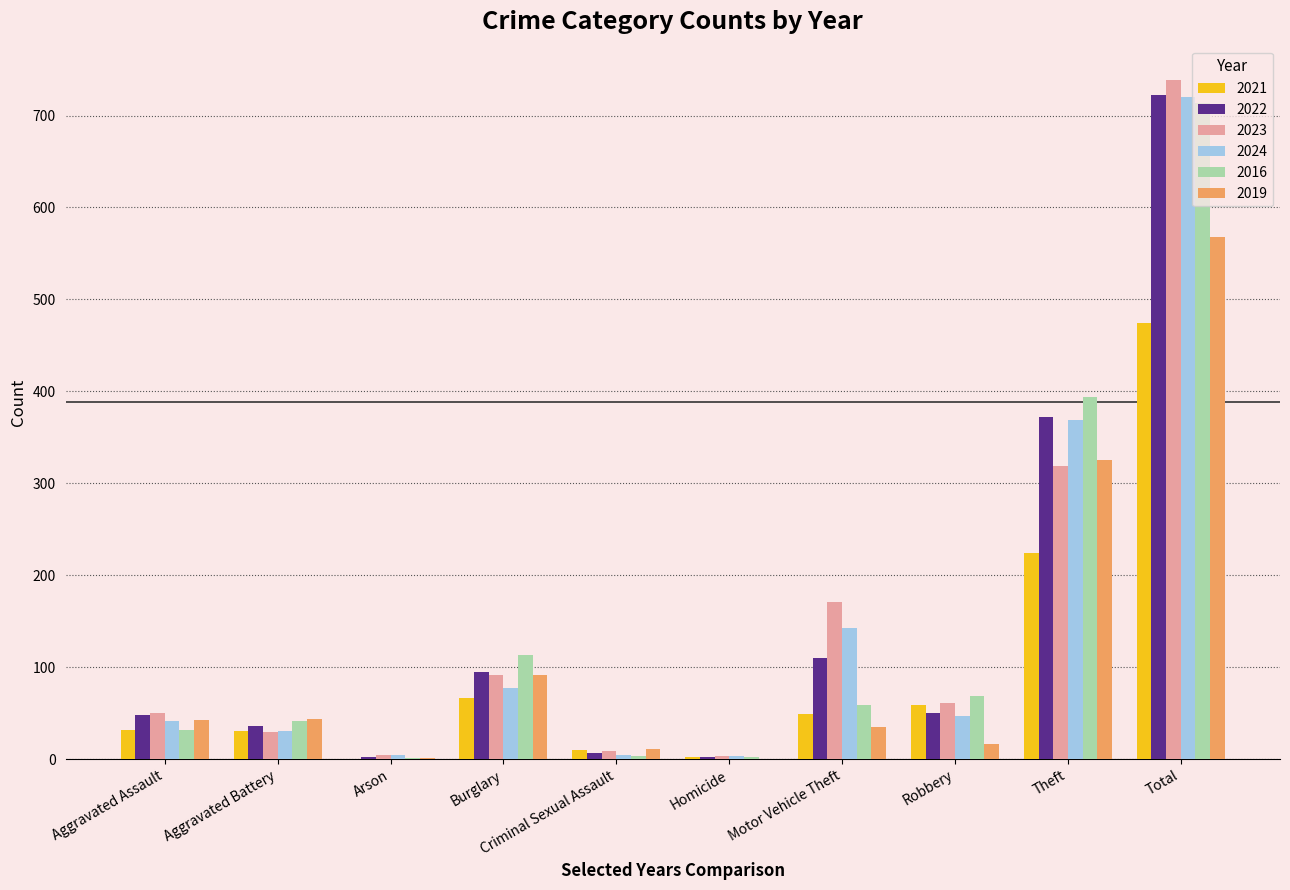

What is the total value across all series at Arson?

13